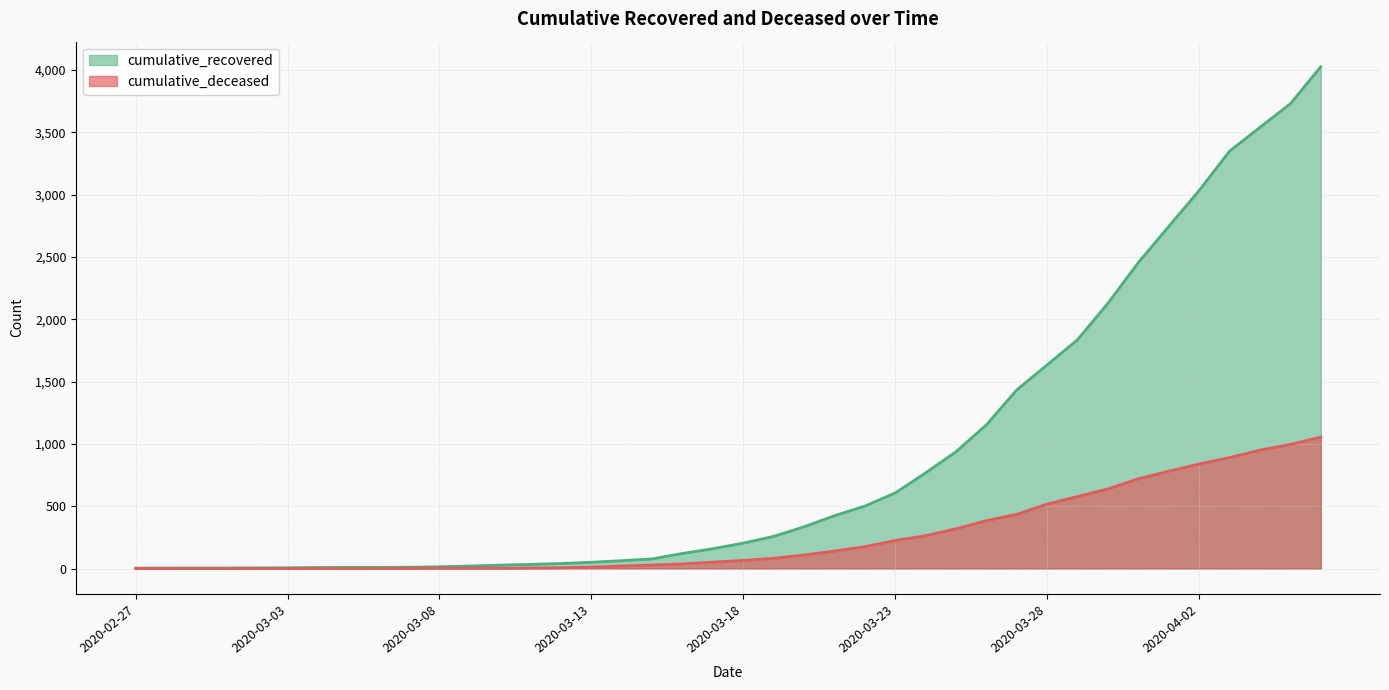

True or false: cumulative_recovered has more than 2 points higher than both neighbors.

False